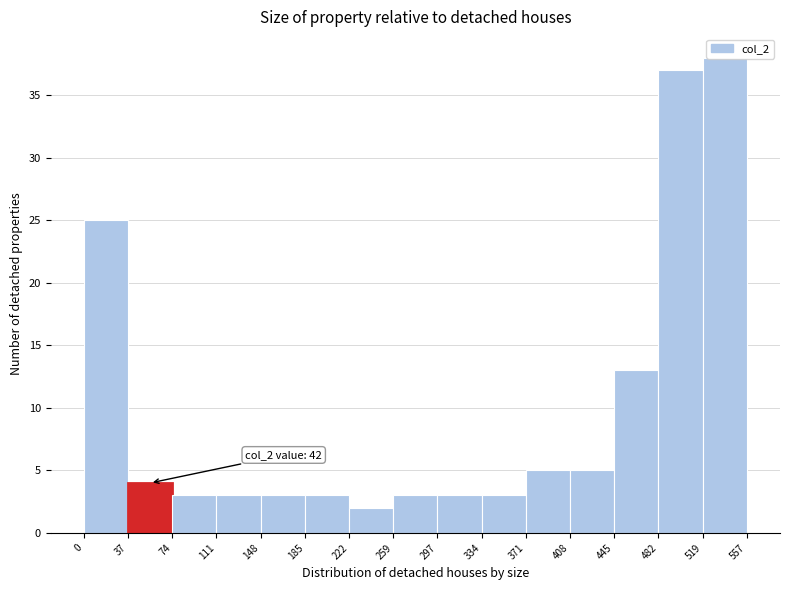

Over which range of the x-axis is the bar tallest?

519 to 557